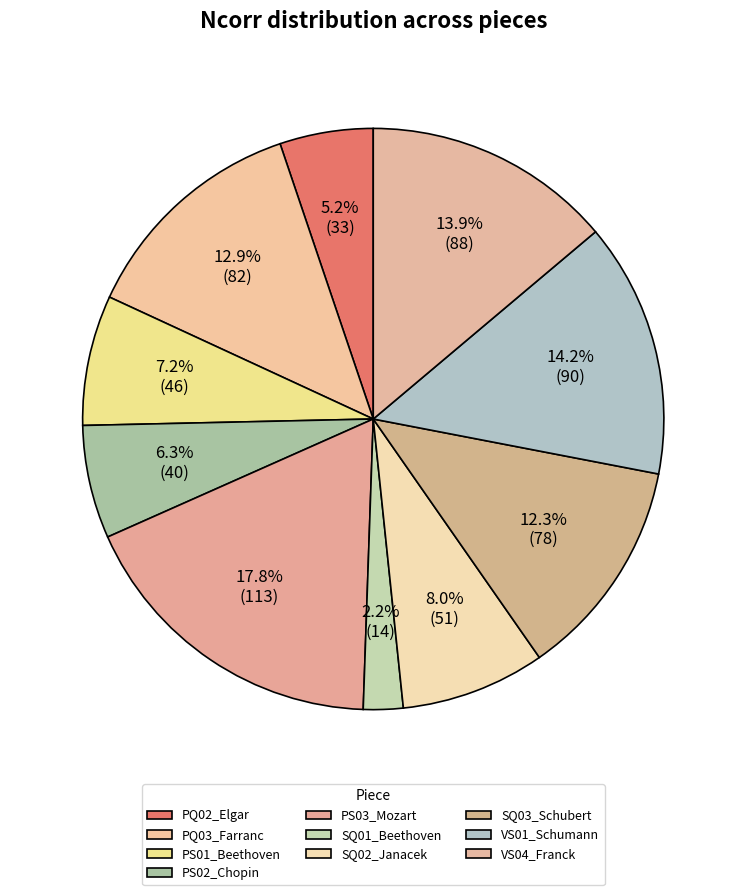

Between SQ01_Beethoven and VS04_Franck, which is larger?

VS04_Franck